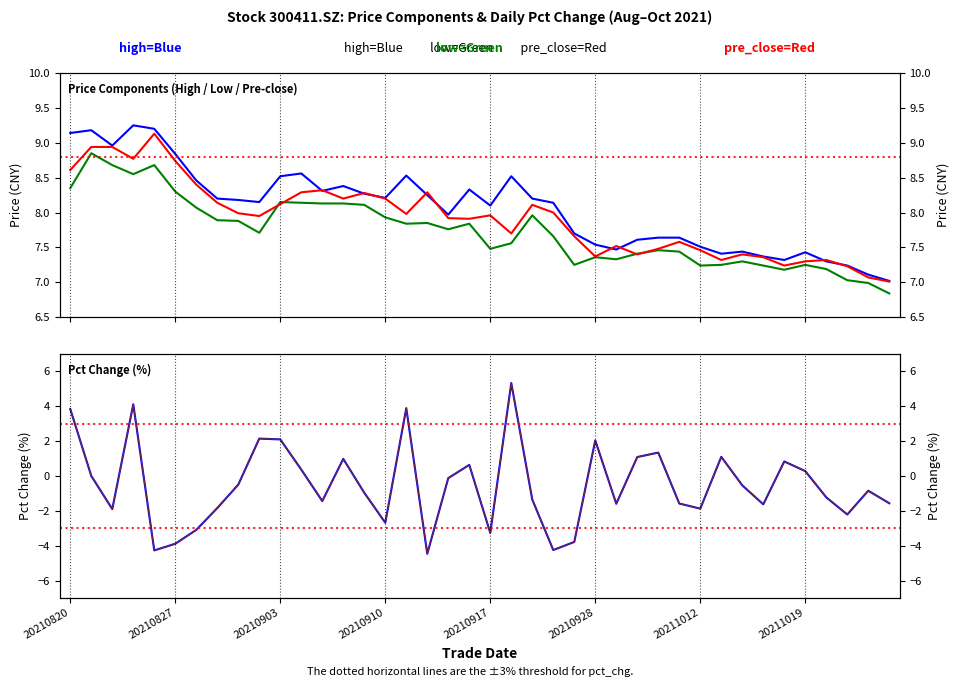

How many categories are shown in the chart?

40